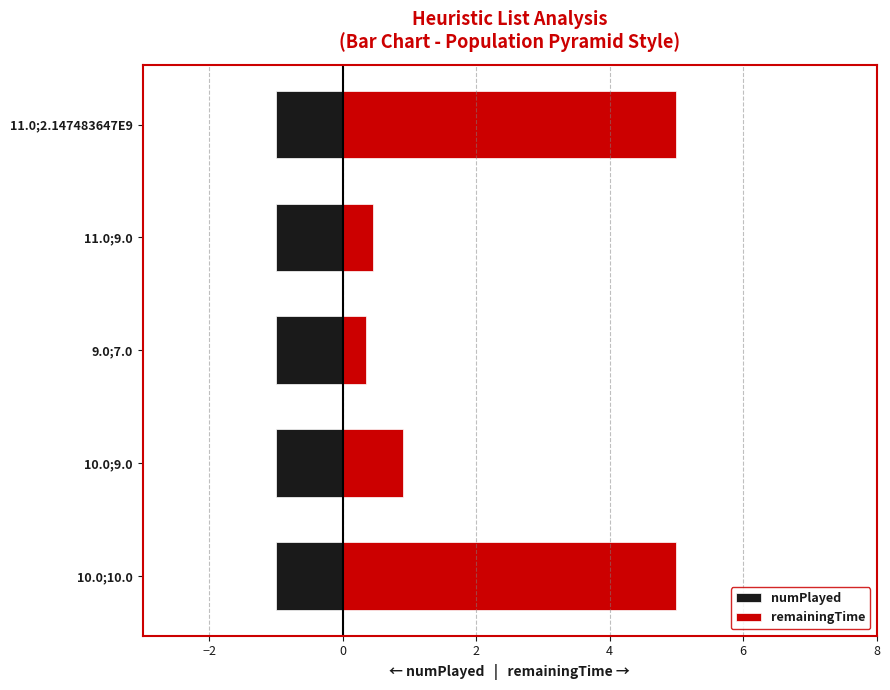

What are all the series names shown in the legend?

numPlayed, remainingTime